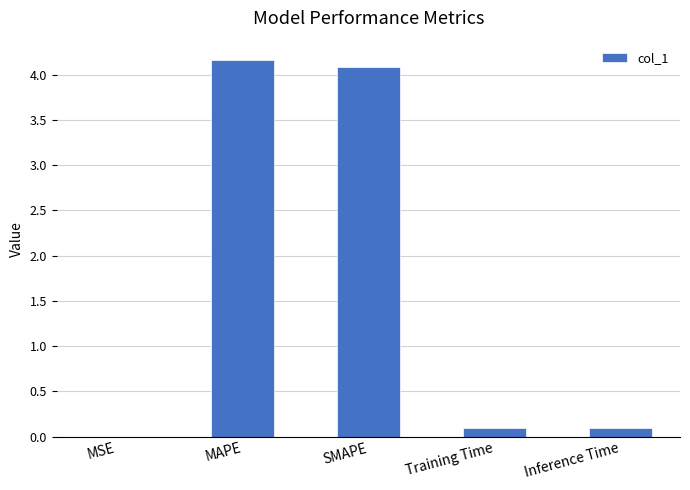

Which has a higher value, MAPE or Training Time?

MAPE